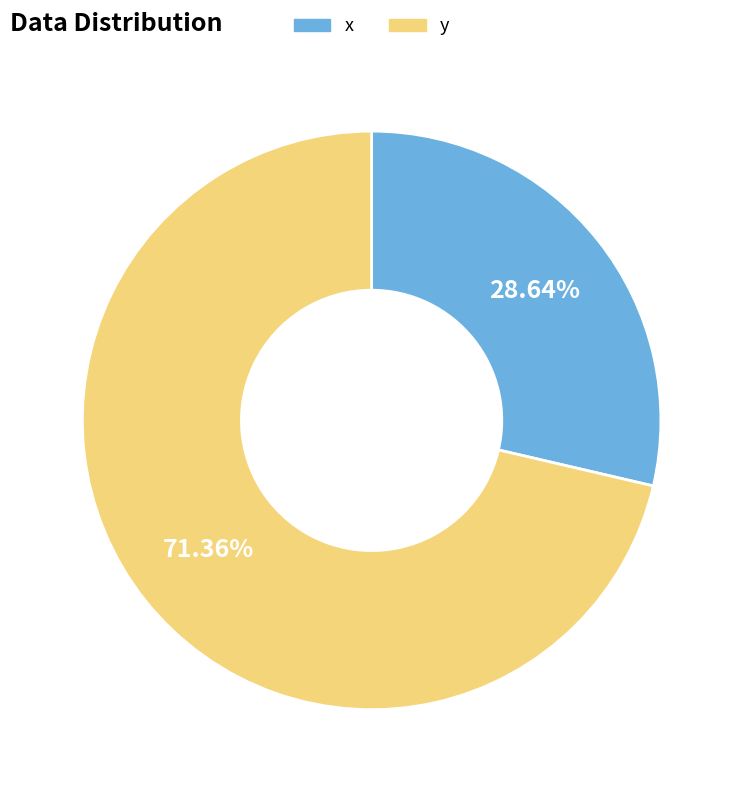

True or false: y accounts for 82% of the total.

False